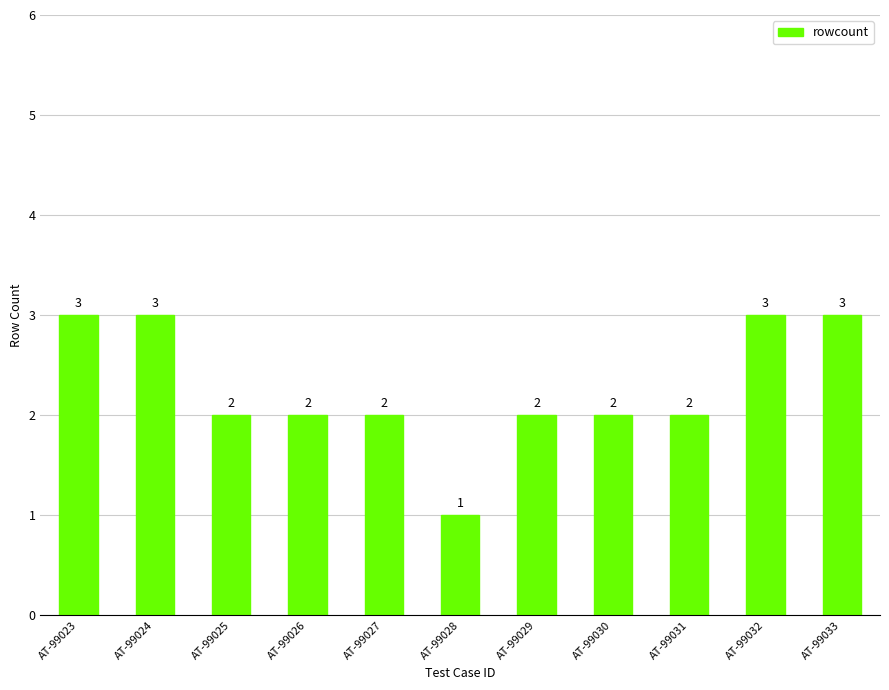

The value at AT-99023 is 1. True or false?

False